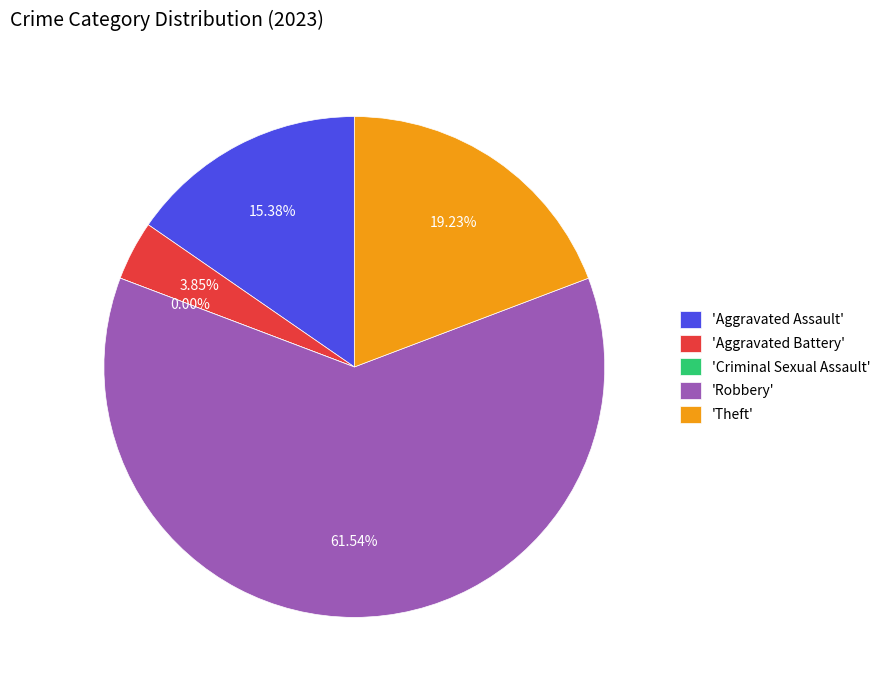

Is it true that Theft is 19% of the pie?

True